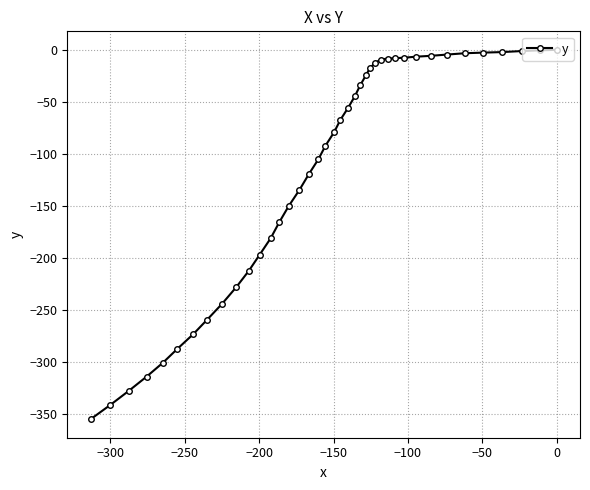

What is the sum of all values?

-4683.9